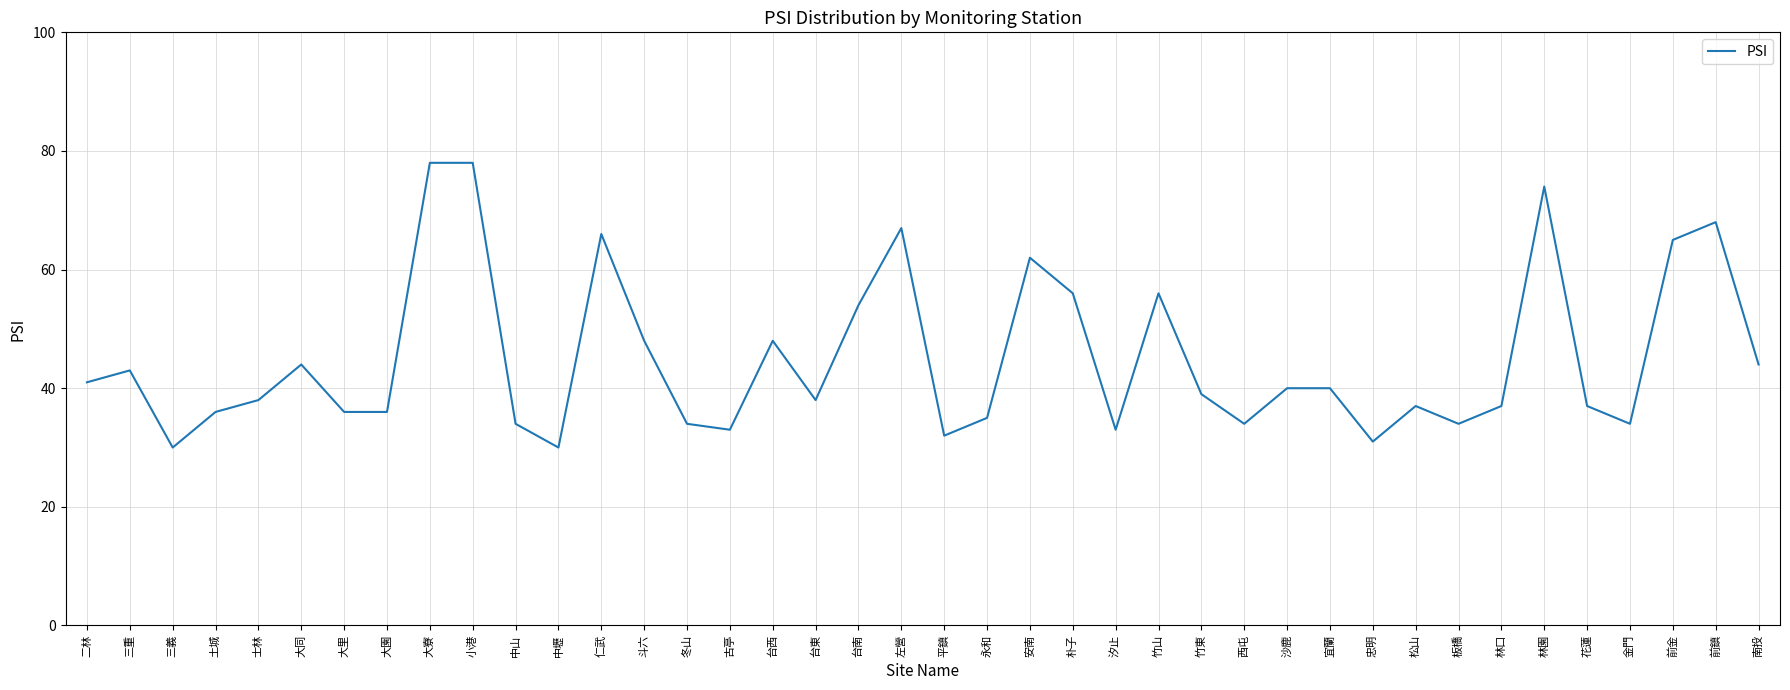

Reading right to left, what are all the values shown in this chart?

44	68	65	34	37	74	37	34	37	31	40	40	34	39	56	33	56	62	35	32	67	54	38	48	33	34	48	66	30	34	78	78	36	36	44	38	36	30	43	41